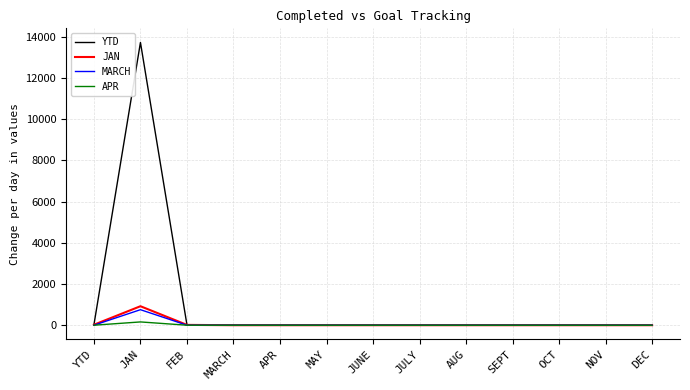

Rank the series by their maximum value, from highest to lowest.

YTD, JAN, MARCH, APR